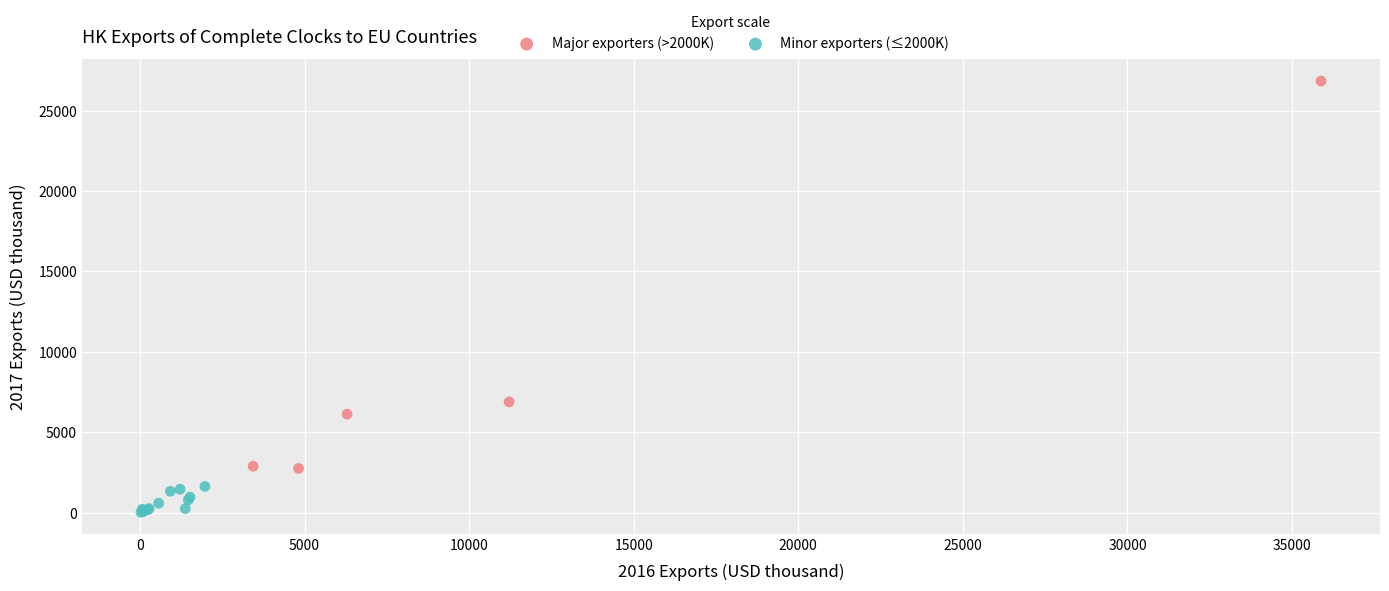

Which series reaches the maximum Y coordinate?

Major exporters (>2000K)